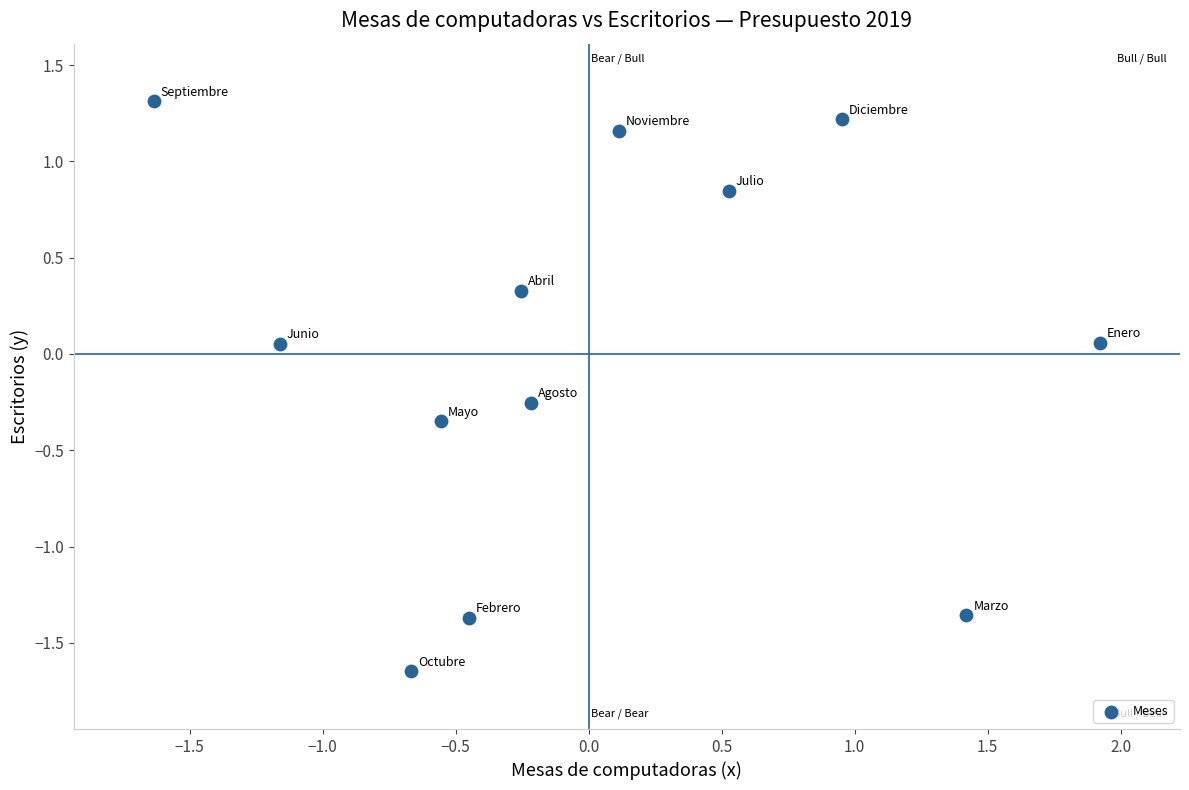

What is the range of Y values (max minus min)?

3.0